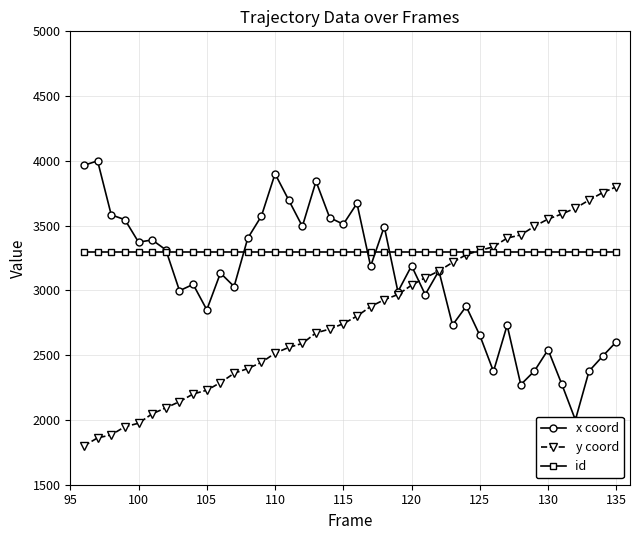

At how many categories does at least one series exceed 2910?

40